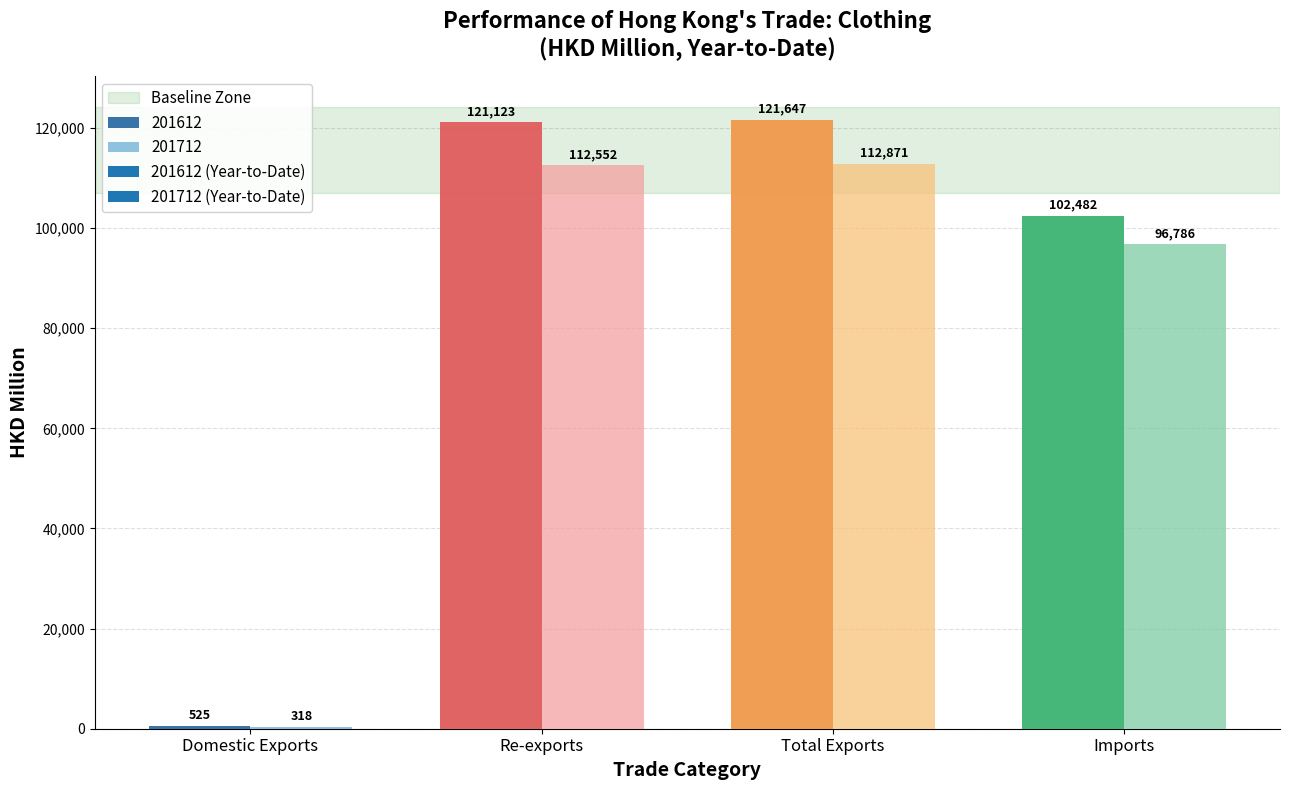

Reading right to left, what are all the values shown in this chart?

201612: 102482.0	121647.3	121122.6	524.7
201712: 96786.4	112870.7	112552.5	318.2